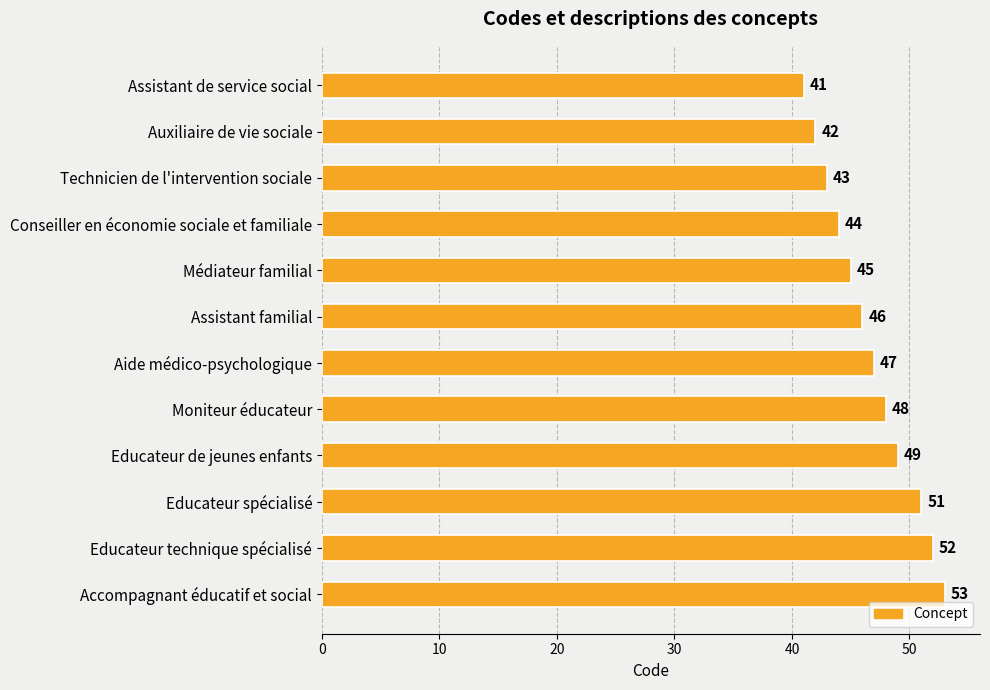

Reading top to bottom, extract all data points from this chart.

Assistant de service social=41	Auxiliaire de vie sociale=42	Technicien de l'intervention sociale=43	Conseiller en économie sociale et familiale=44	Médiateur familial=45	Assistant familial=46	Aide médico-psychologique=47	Moniteur éducateur=48	Educateur de jeunes enfants=49	Educateur spécialisé=51	Educateur technique spécialisé=52	Accompagnant éducatif et social=53